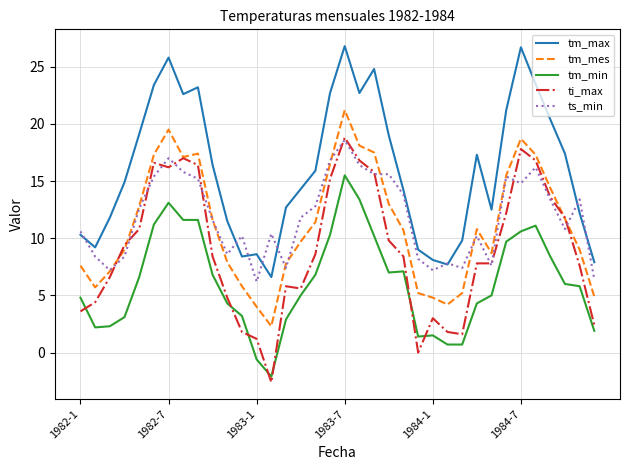

What are all the series names shown in the legend?

tm_max, tm_mes, tm_min, ti_max, ts_min